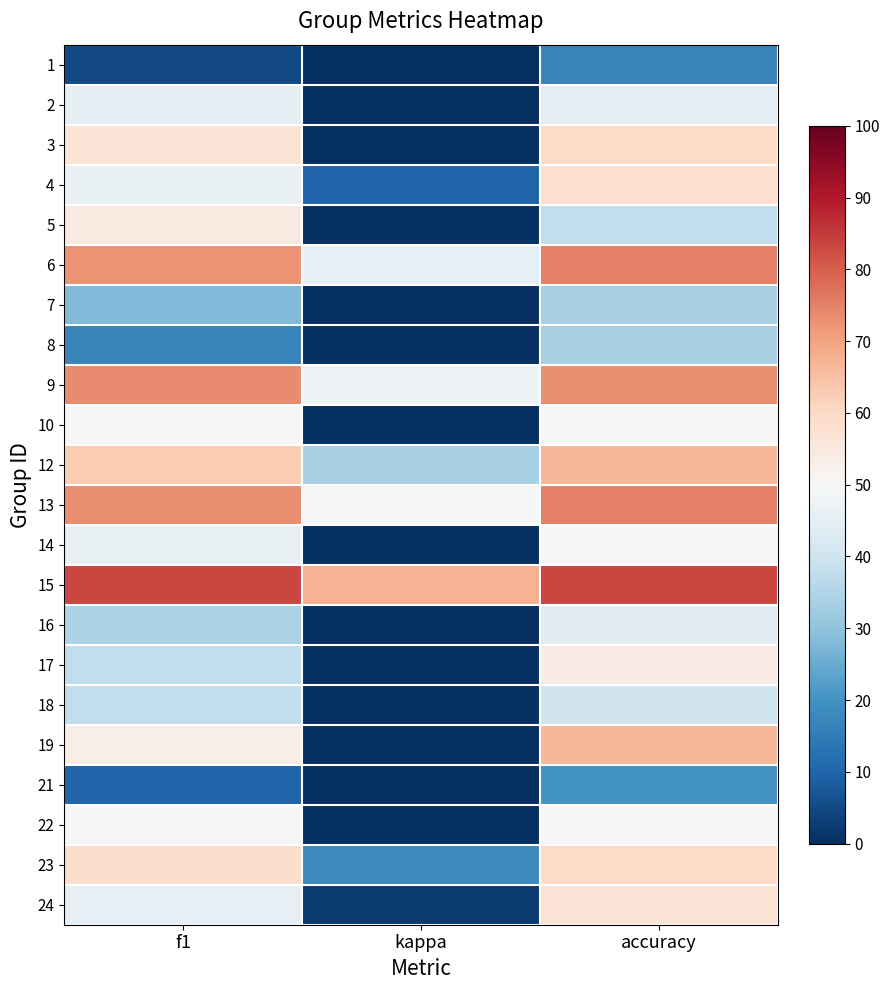

What is the total value across all series at accuracy?

1149.6